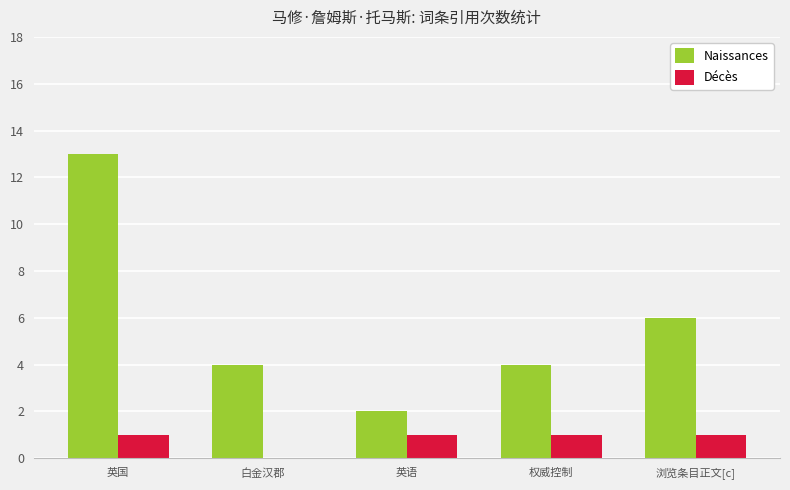

Which series has the largest total across all categories?

Naissances